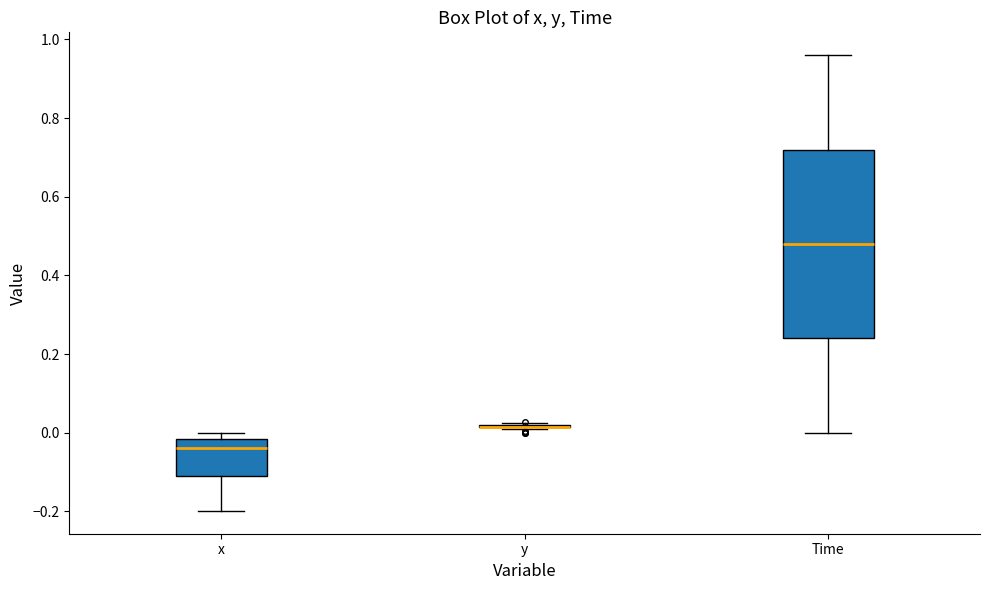

Reading left to right, transcribe this box plot: for each box, give where its median line is, the range the box spans, and where its two whiskers end, as read against the y-axis. The values are not printed on the chart, so give them approximately, as read against the axis.

x: median -0.04, box -0.10 to -0.02, whiskers -0.20 to 0.00
y: box collapsed to a line at 0.02, whiskers 0.00 to 0.02
Time: median 0.48, box 0.24 to 0.72, whiskers 0.00 to 0.96